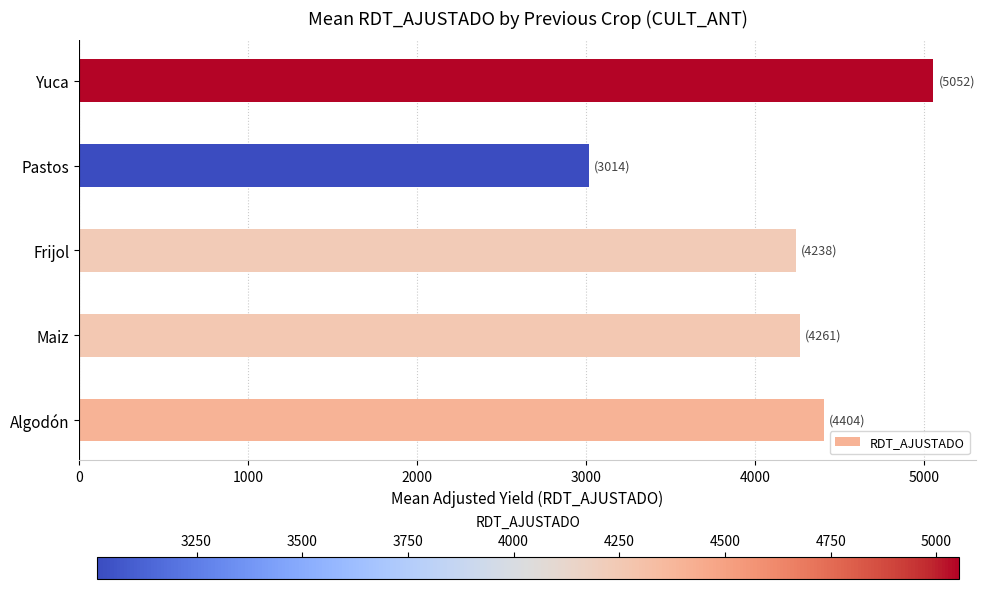

At which category does the chart reach its minimum across all series?

Pastos